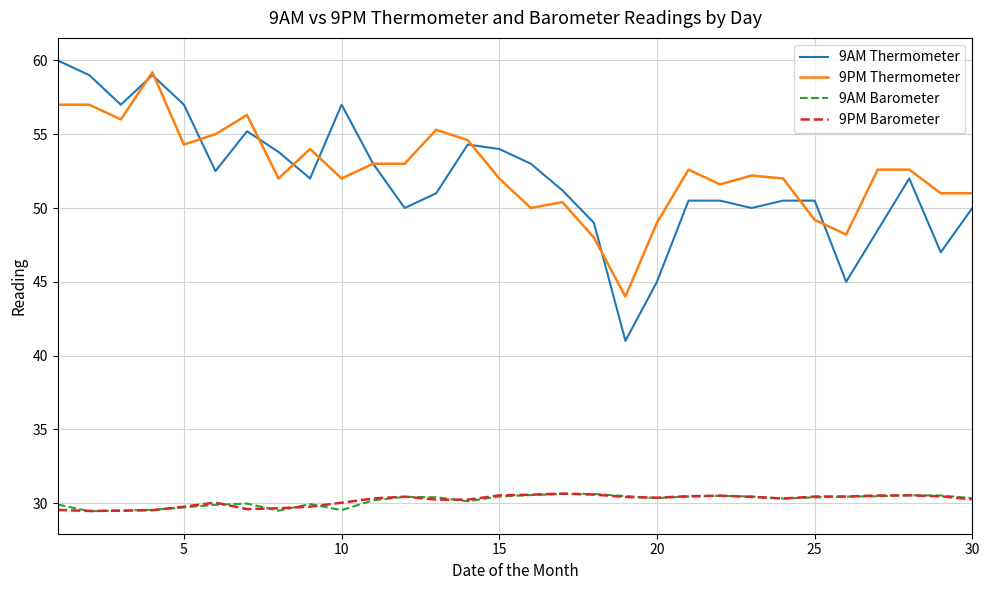

True or false: 9PM Thermometer and 9PM Barometer cross at least once.

False